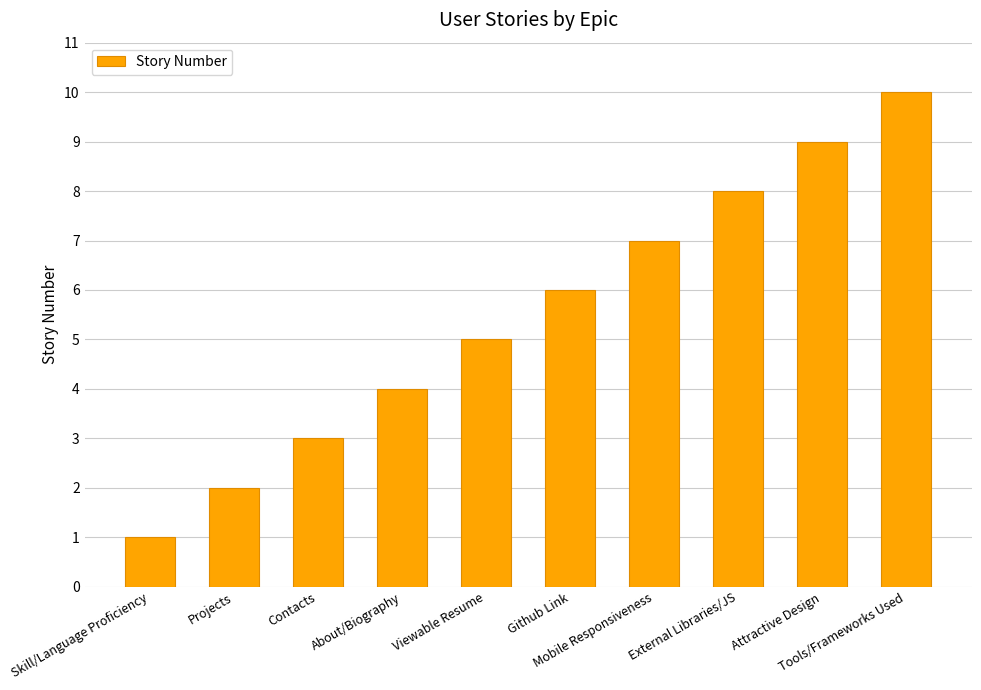

What position from the left is Attractive Design?

9